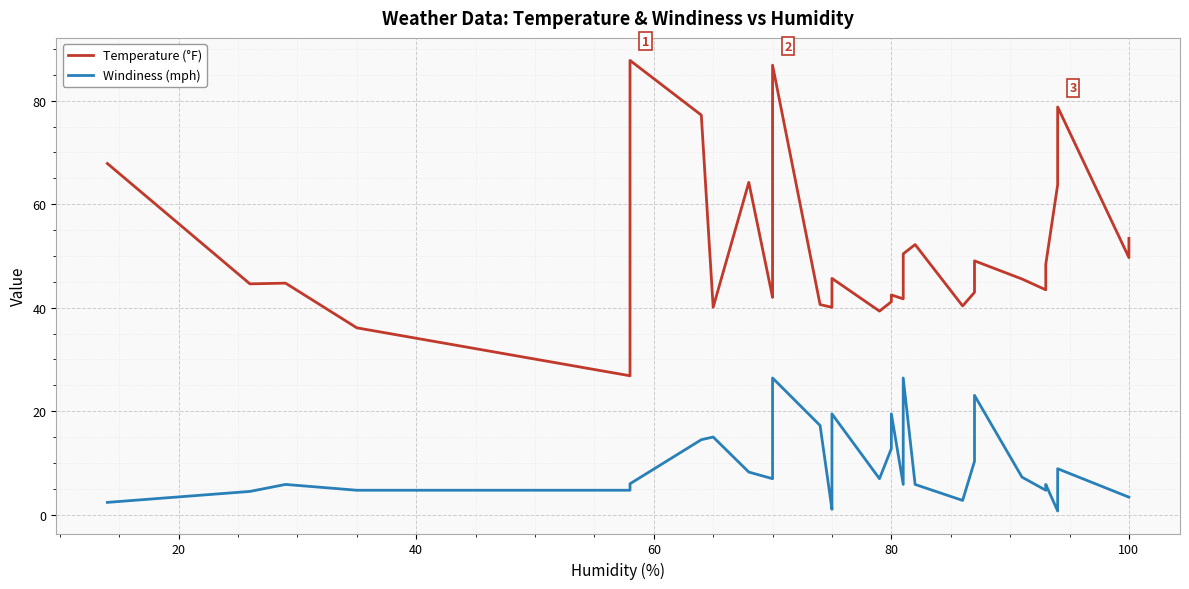

True or false: Temperature (°F) and Windiness (mph) intersect in this chart.

False